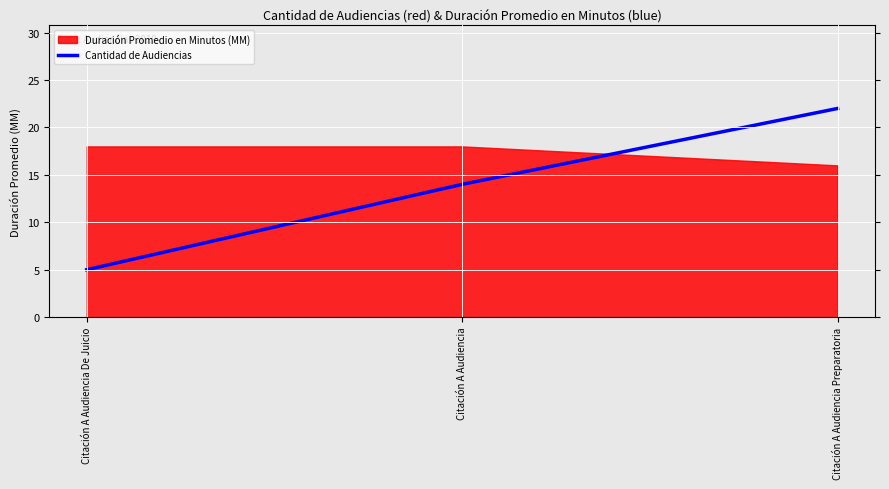

At which label is the value closest to 13?

Citación A Audiencia